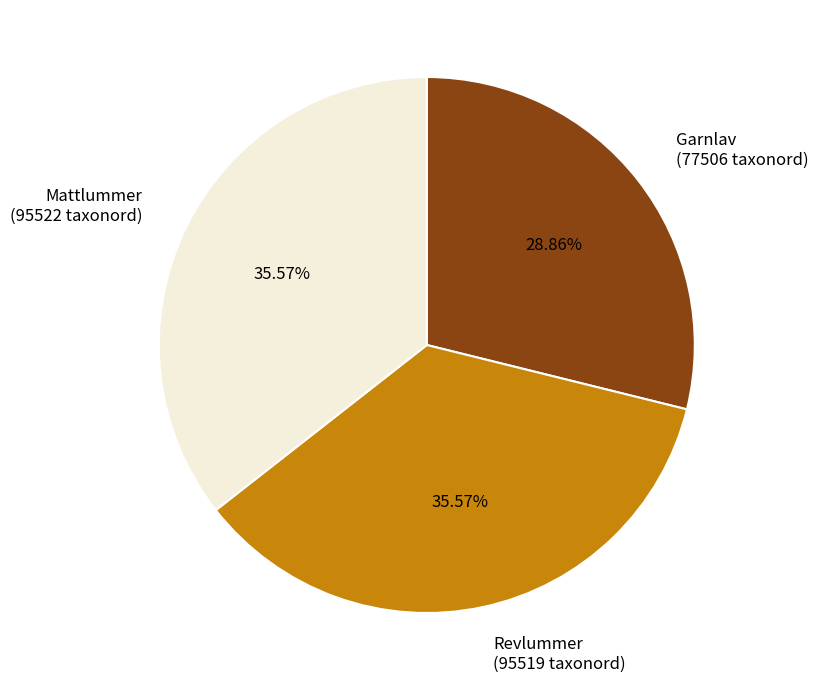

Do Garnlav (77506 taxonord) and Mattlummer (95522 taxonord) together represent more than half of the pie?

Yes